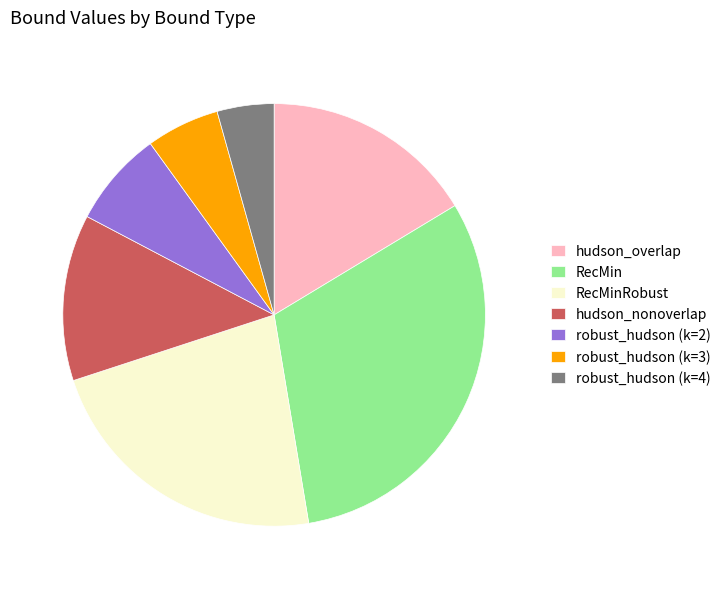

Between robust_hudson (k=3) and hudson_overlap, which is larger?

hudson_overlap